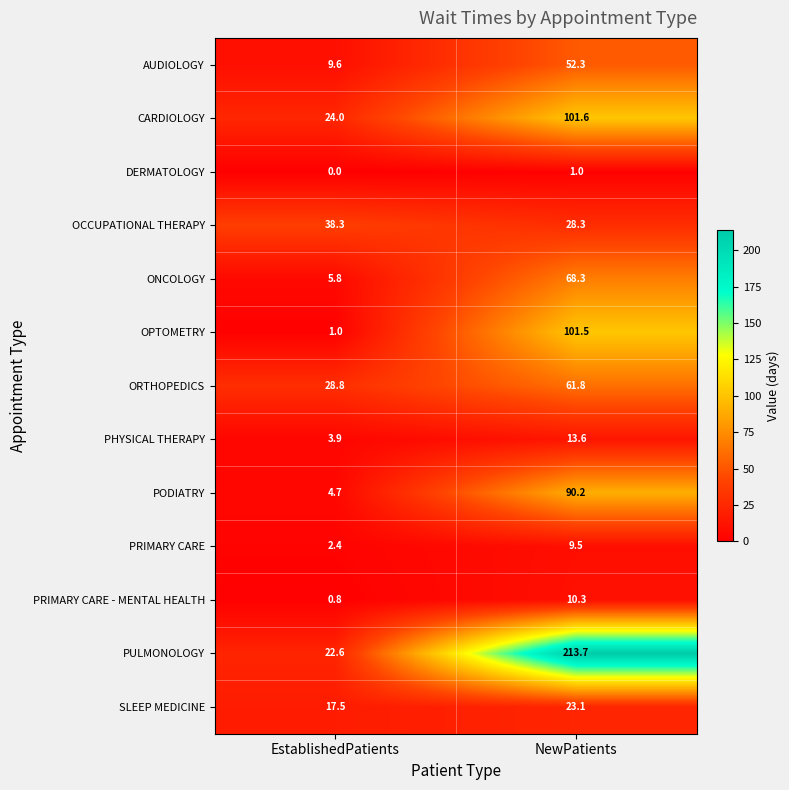

The ORTHOPEDICS series shows 61.8 at NewPatients. True or false?

True